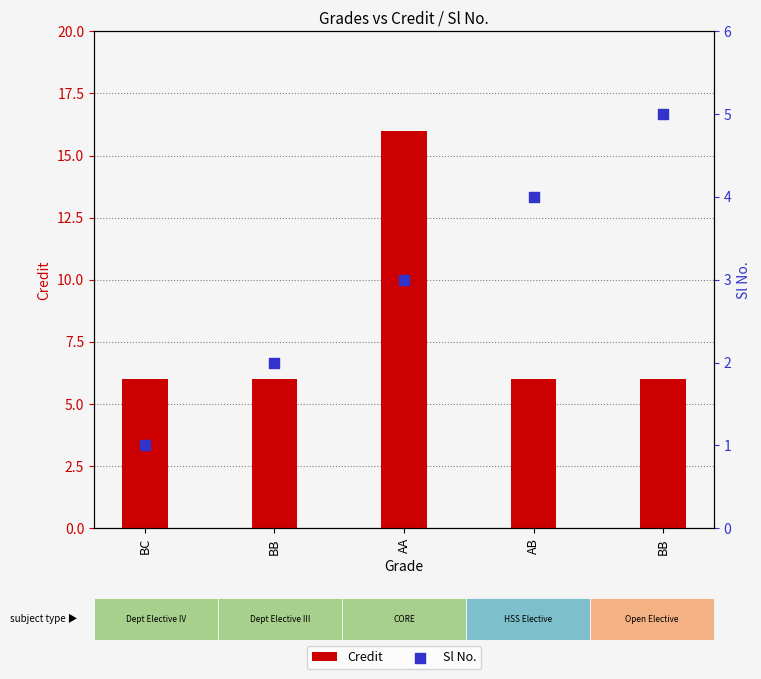

At which category is the sum across all series the highest?

AA